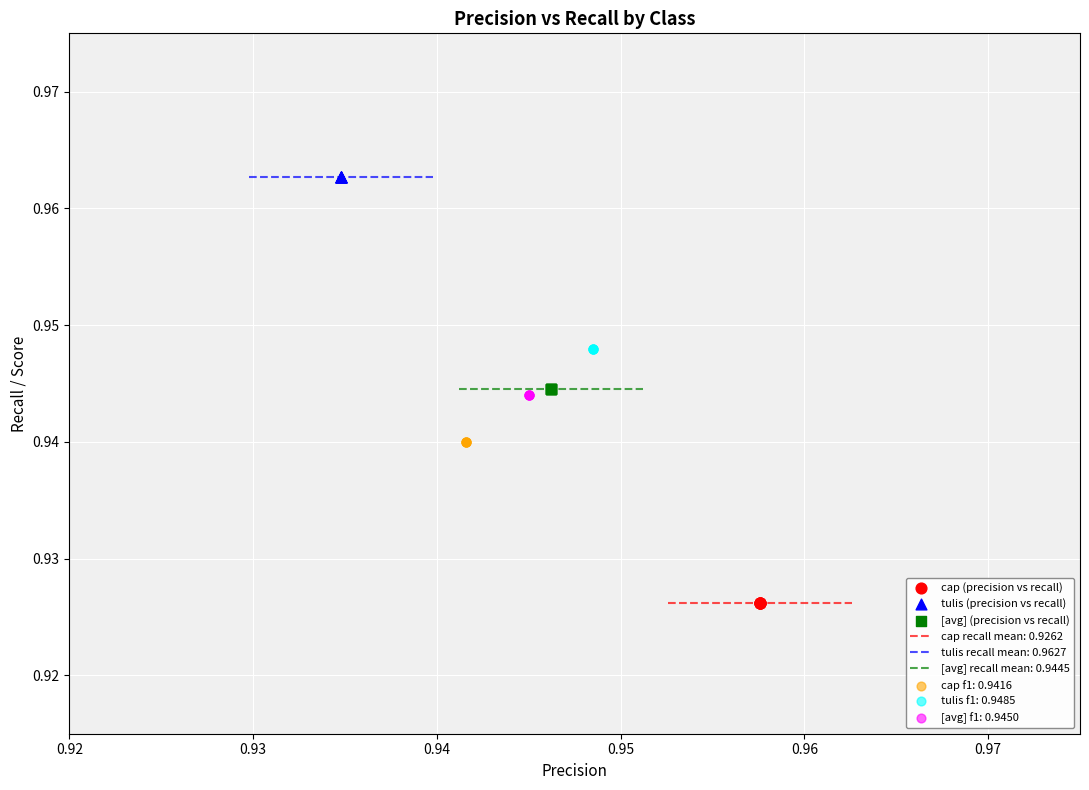

Which series contains the lowest Y value?

cap (precision vs recall)